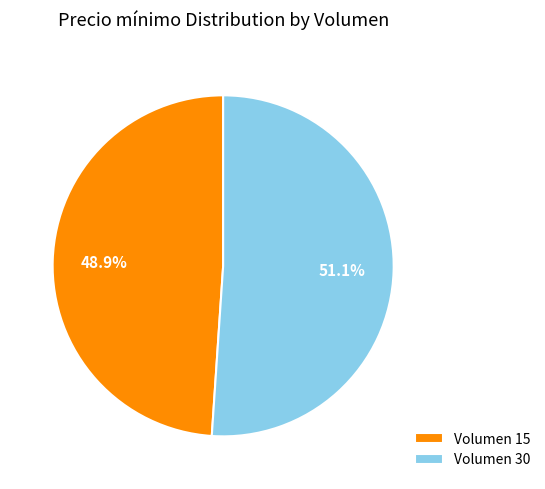

Which category has the biggest portion of the pie?

Volumen 30